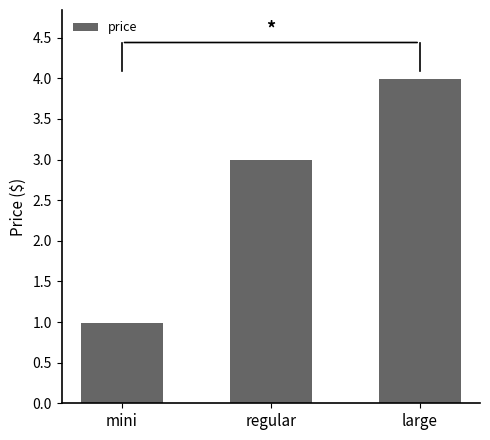

What is the value of the 1st bar from the left?

1.0